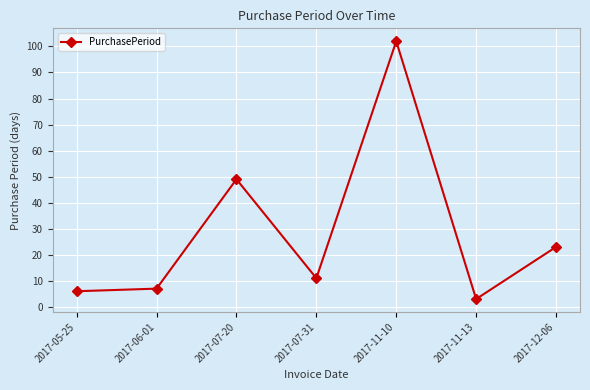

Where is the data nearest to the value 52?

2017-07-20